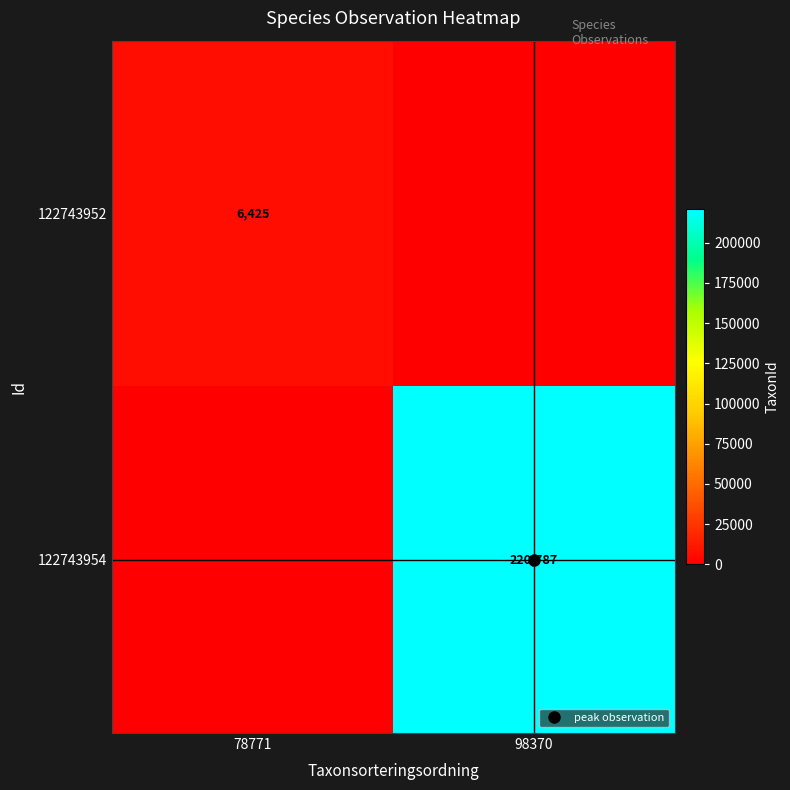

Count the 122743952 values in the range 0 to 6425.

2